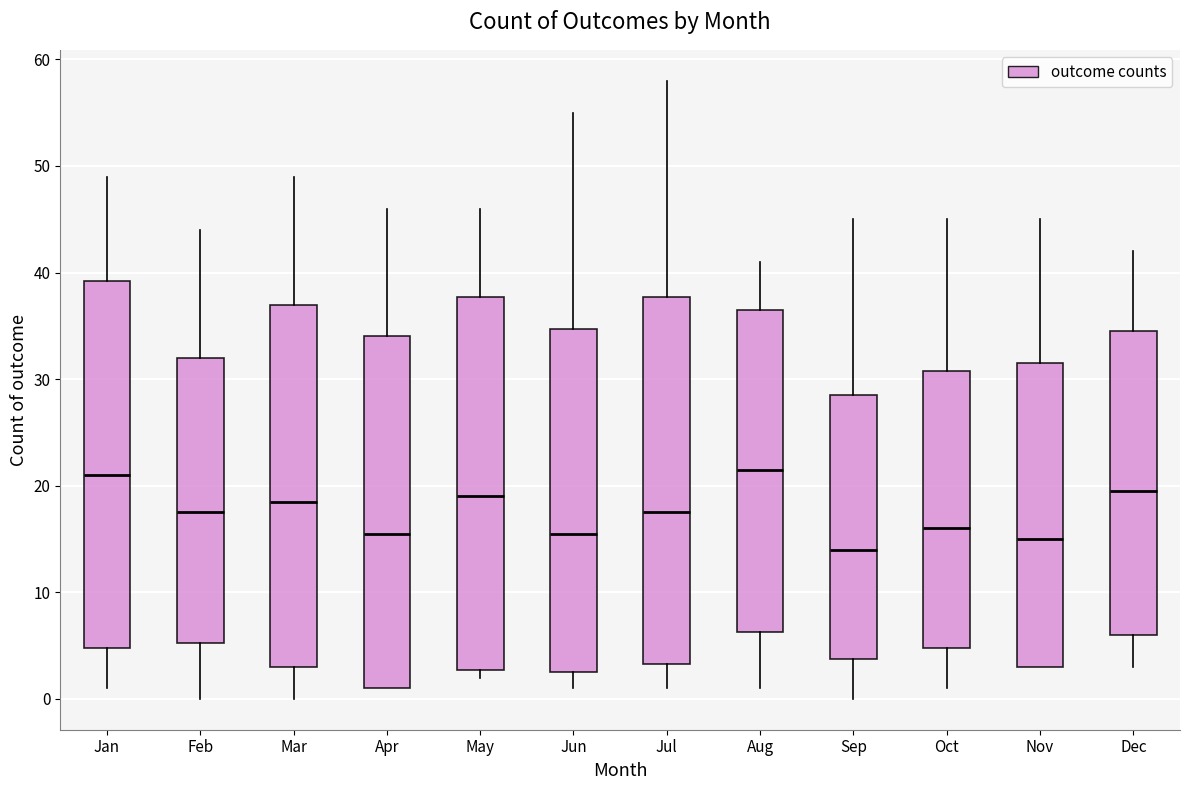

Where does the lower whisker of the box for Jul end on the y-axis? The values are not printed on the chart, so give them approximately, as read against the axis.

1